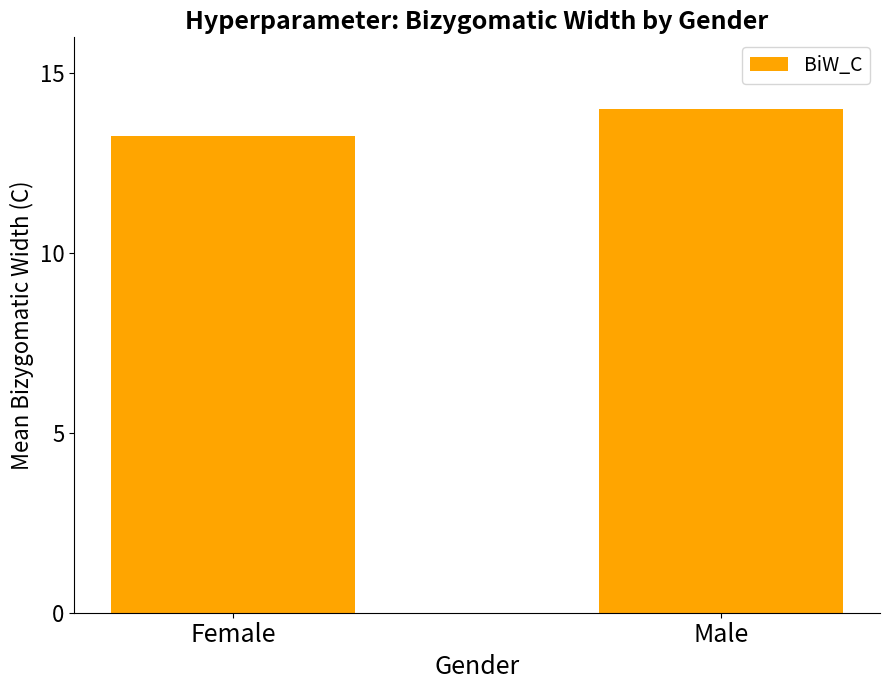

Rank the categories by value from highest to lowest.

Male, Female